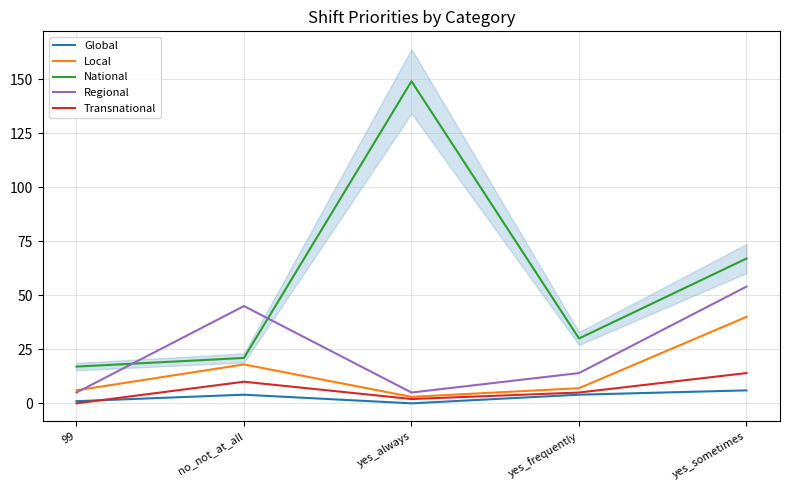

The value of Transnational at yes_sometimes is 4. True or false?

False